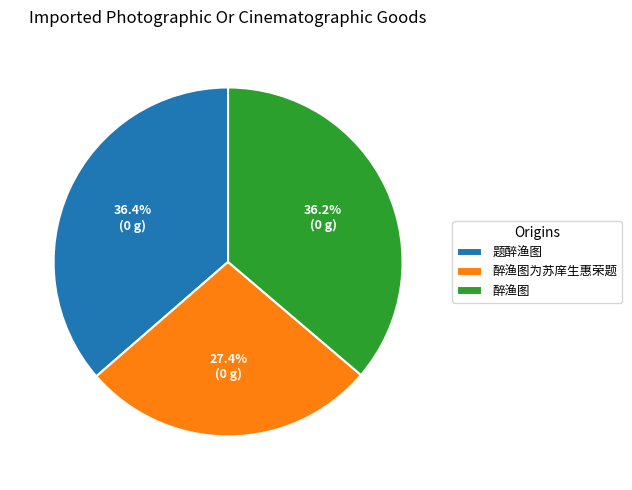

Does any single category account for the majority?

No